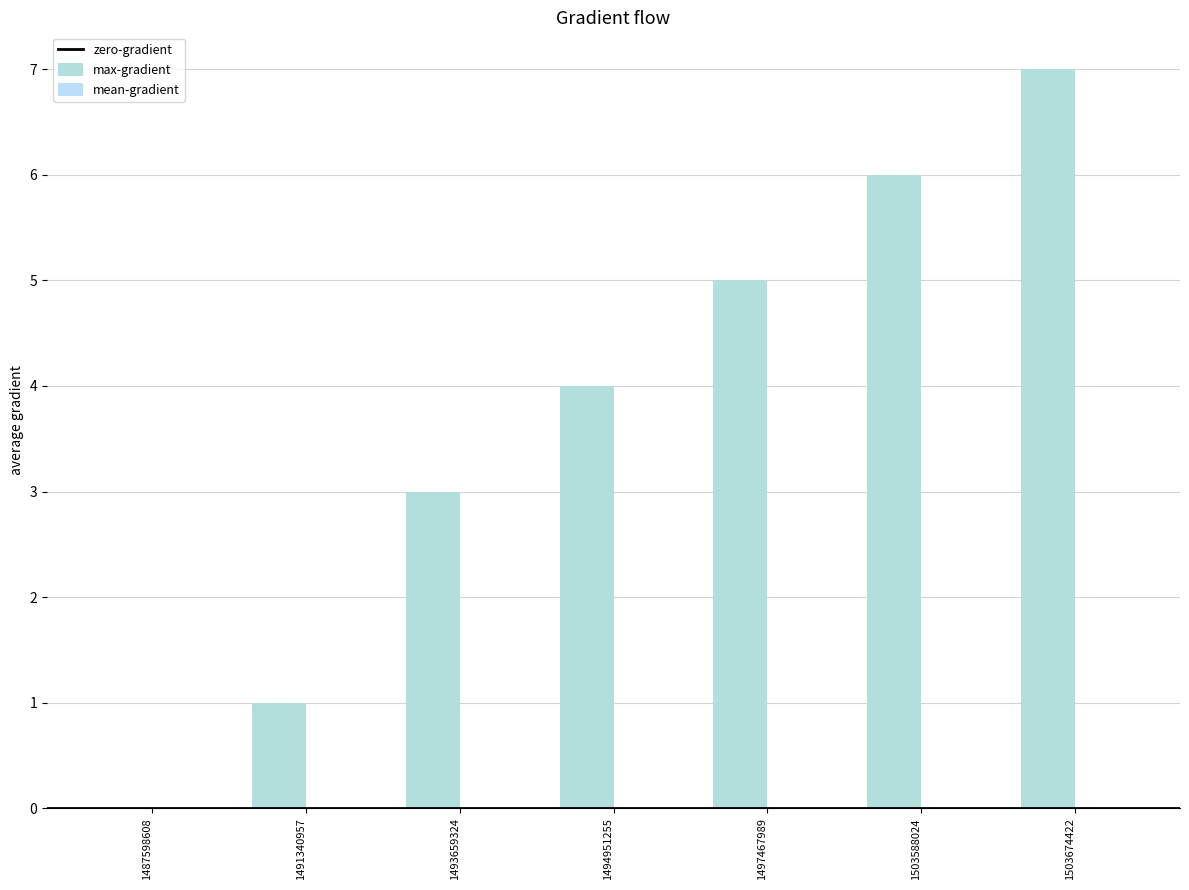

True or false: the data shows 6 at 1503588024.

True